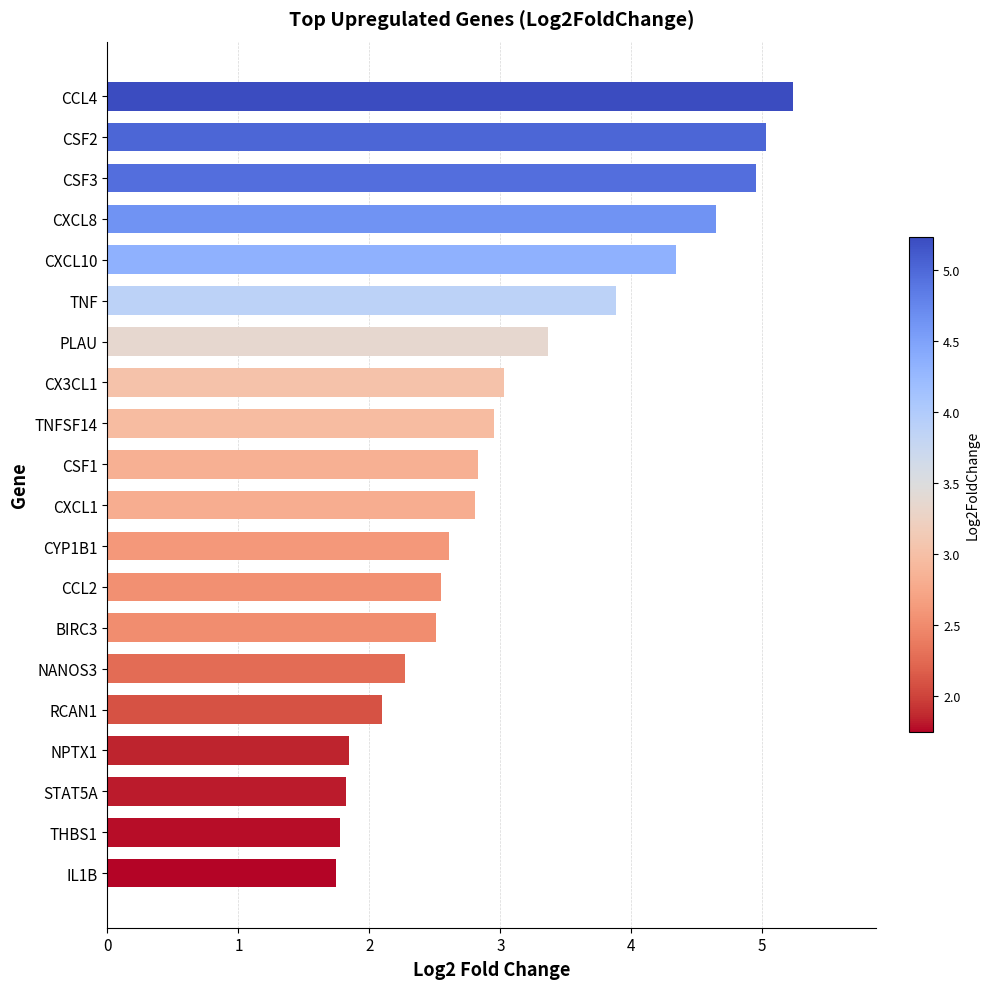

Reading top to bottom, transcribe all the data shown in this chart.

CCL4=5.2	CSF2=5.0	CSF3=5.0	CXCL8=4.6	CXCL10=4.3	TNF=3.9	PLAU=3.4	CX3CL1=3.0	TNFSF14=3.0	CSF1=2.8	CXCL1=2.8	CYP1B1=2.6	CCL2=2.5	BIRC3=2.5	NANOS3=2.3	RCAN1=2.1	NPTX1=1.8	STAT5A=1.8	THBS1=1.8	IL1B=1.7